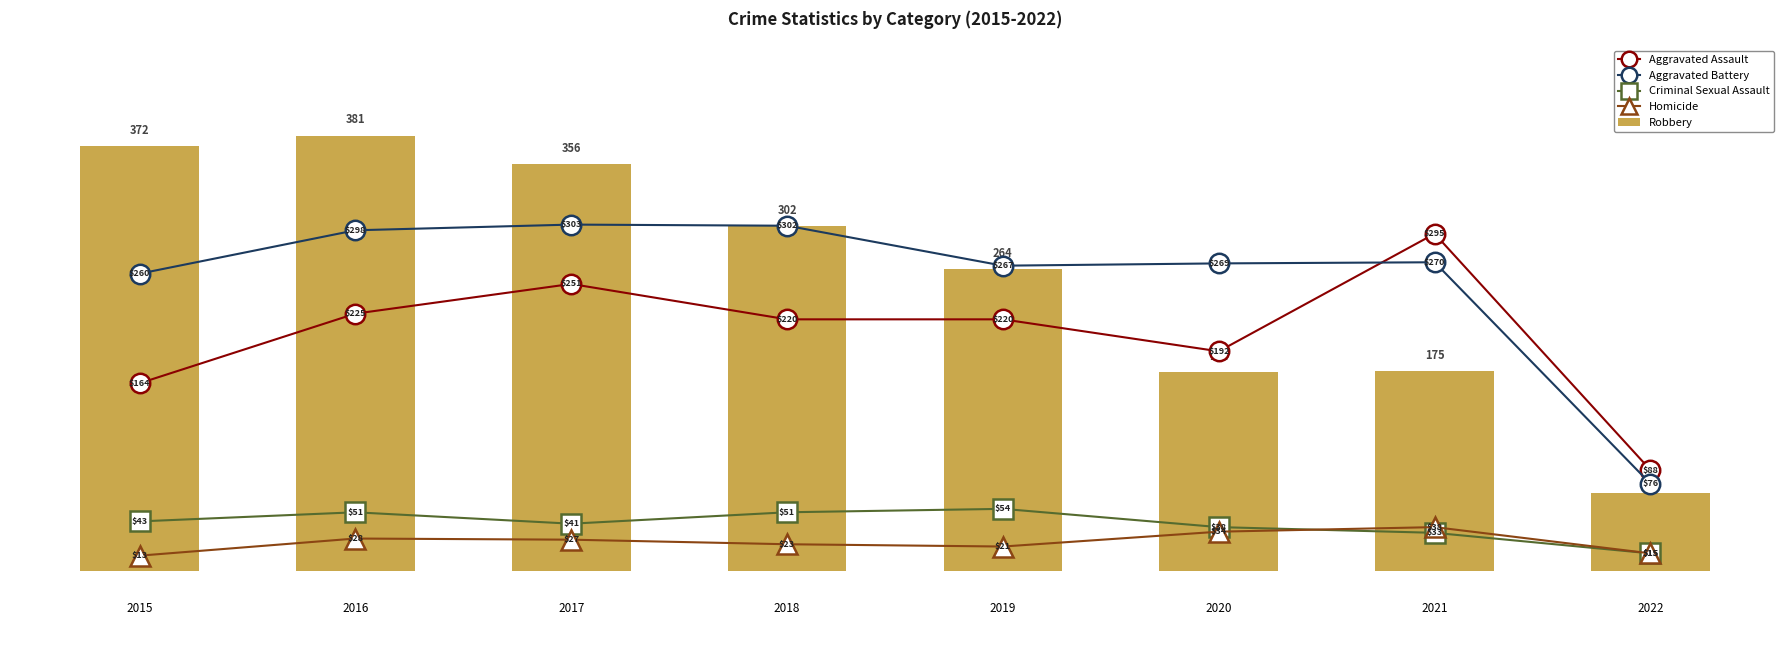

What is the maximum value for Aggravated Battery?

303